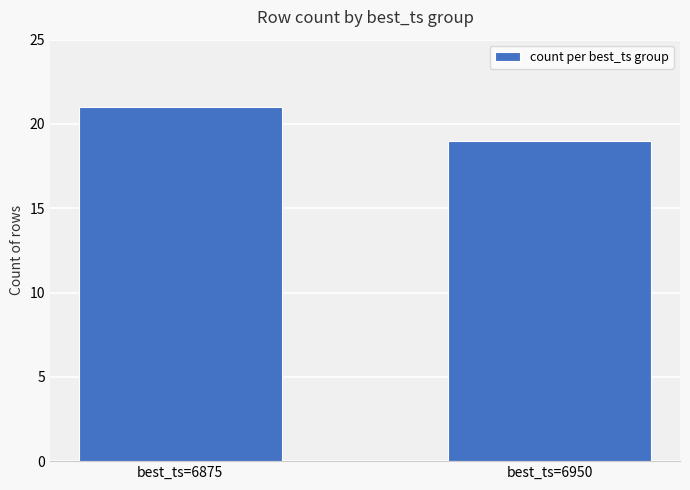

True or false: the data shows 11 at best_ts=6875.

False